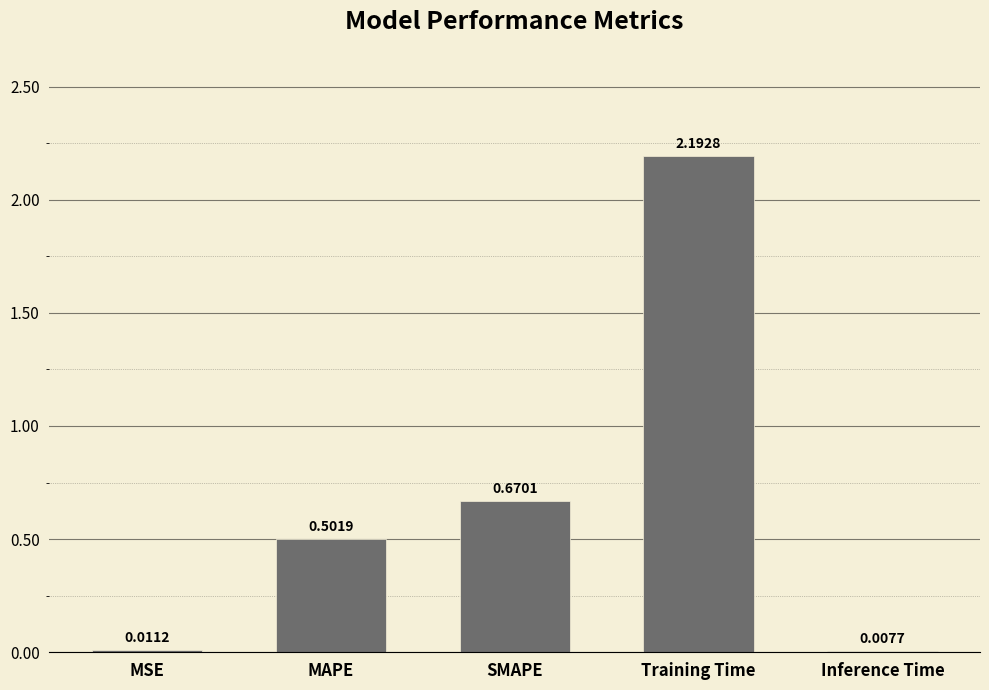

What is the sum of all values?

3.4